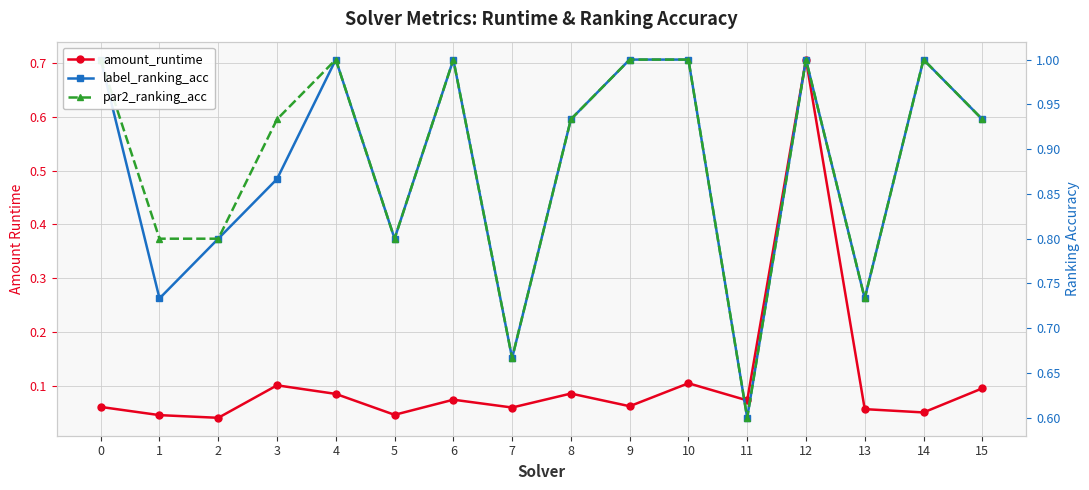

Where is the first local maximum for amount_runtime?

3